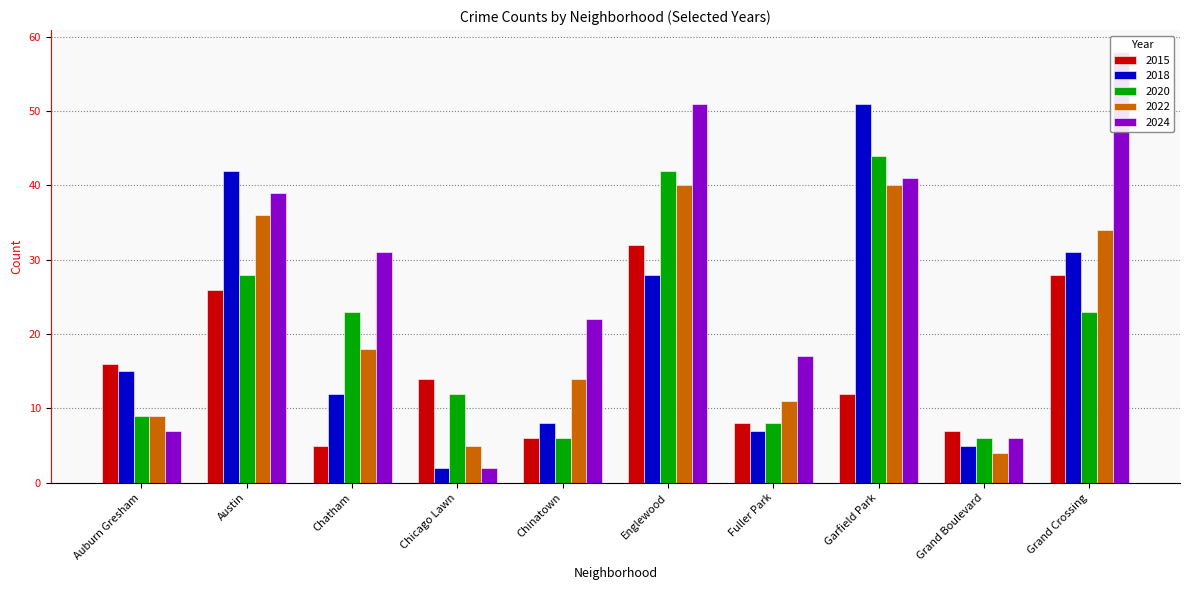

At which category is the sum across all series the highest?

Englewood